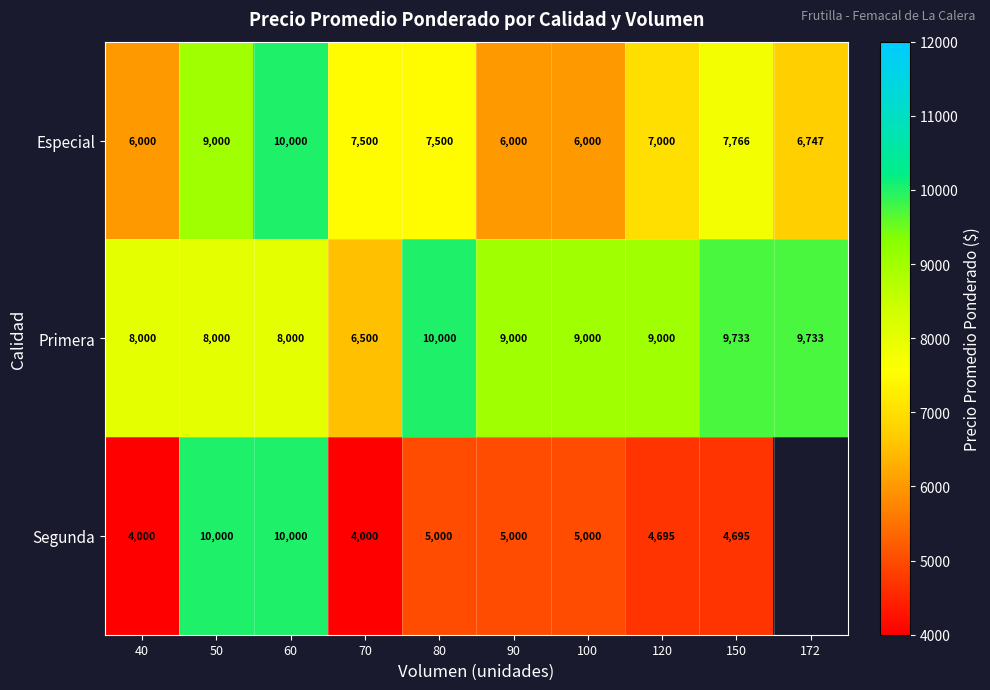

At which label does Especial first exceed 7500?

50